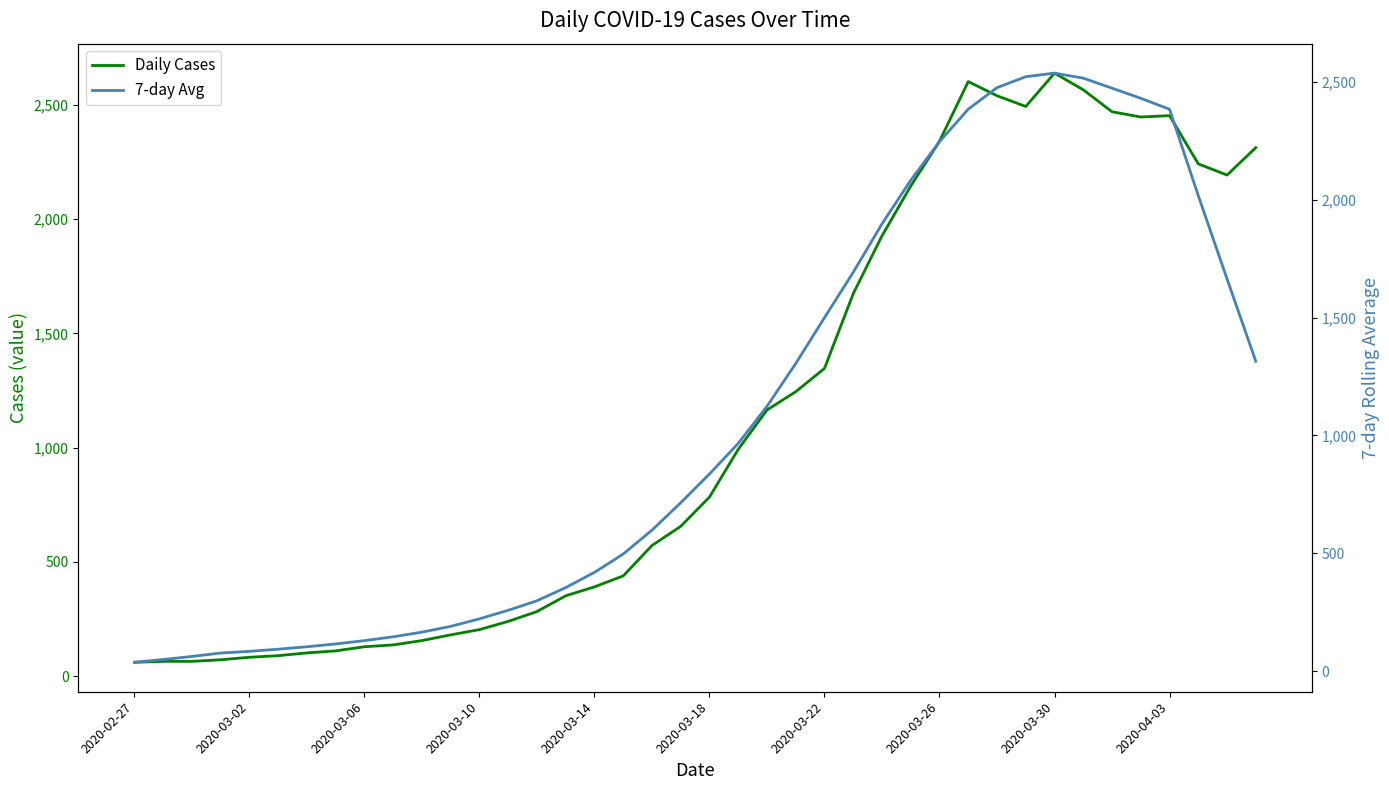

How many data points does each series have?

40